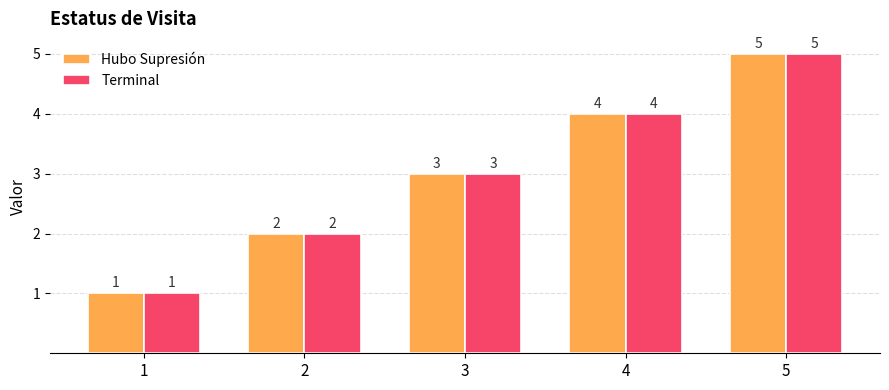

How many Hubo Supresión values are between 2 and 4?

3